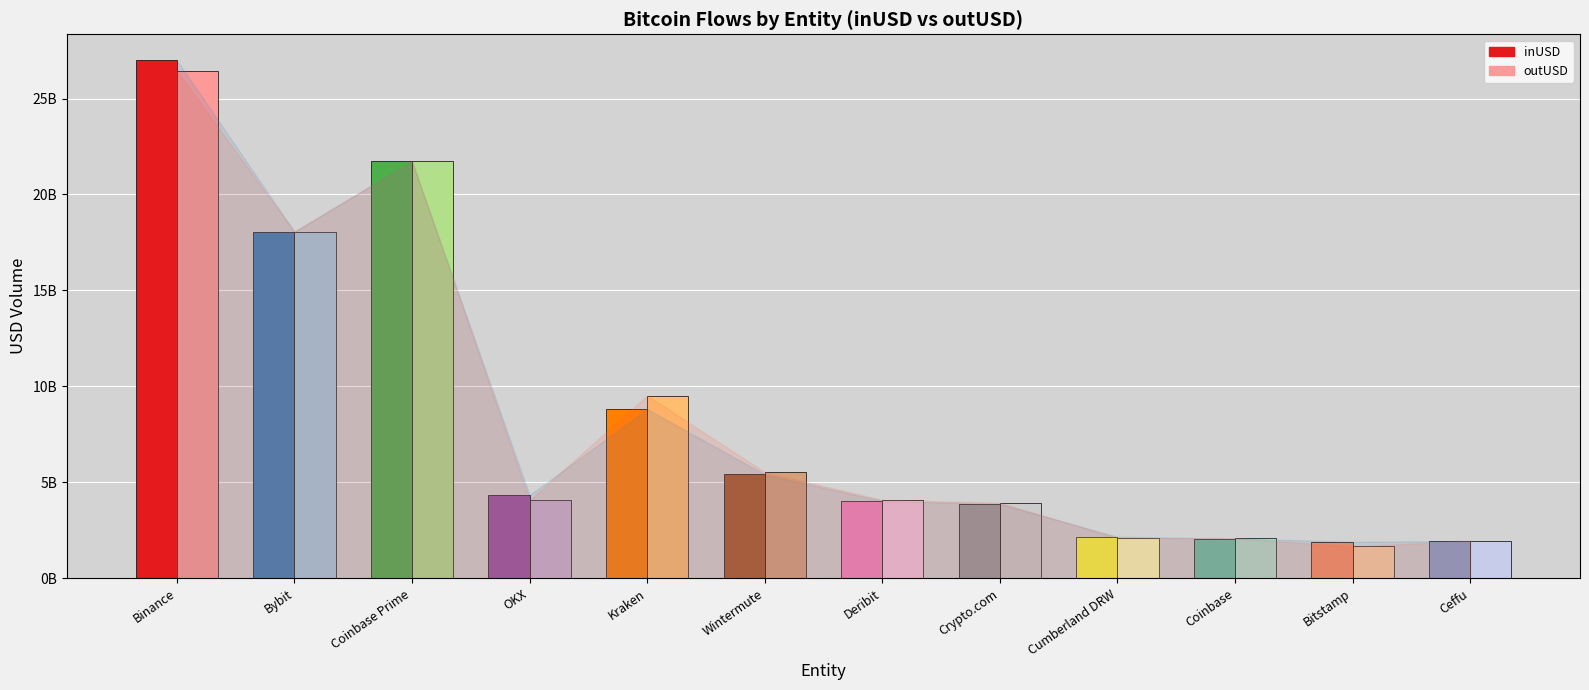

At how many categories does at least one series exceed 15602363952?

3